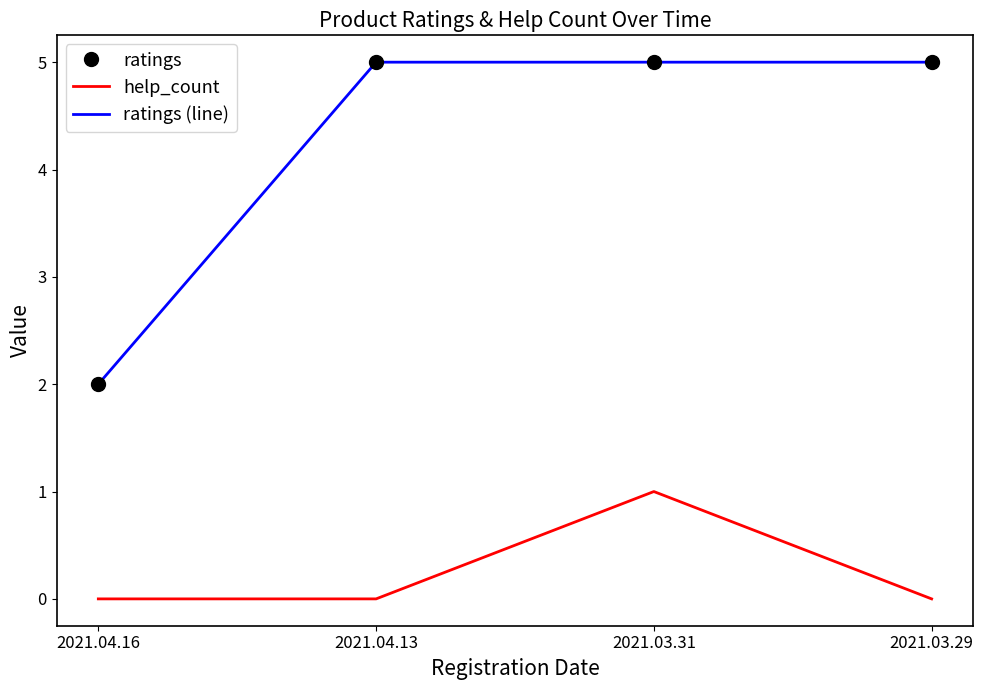

Rank the categories by ratings (line) value from highest to lowest.

2021.04.13, 2021.03.31, 2021.03.29, 2021.04.16